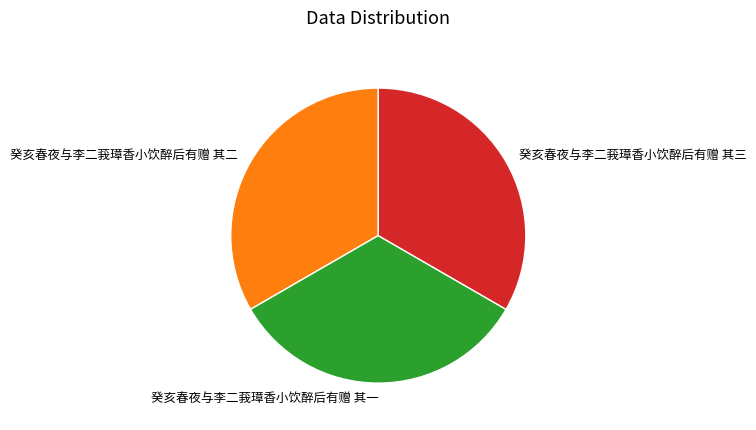

Combined, do 癸亥春夜与李二莪璋香小饮醉后有赠 其一 and 癸亥春夜与李二莪璋香小饮醉后有赠 其二 account for over 50%?

Yes